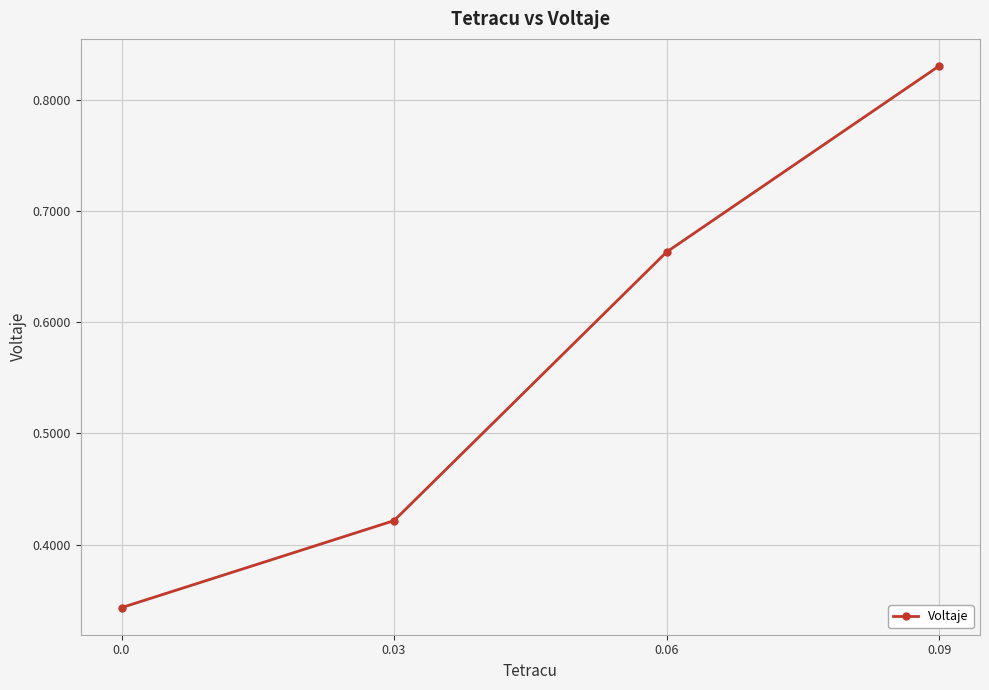

Between 0.06 and 0.09, which is larger?

0.09